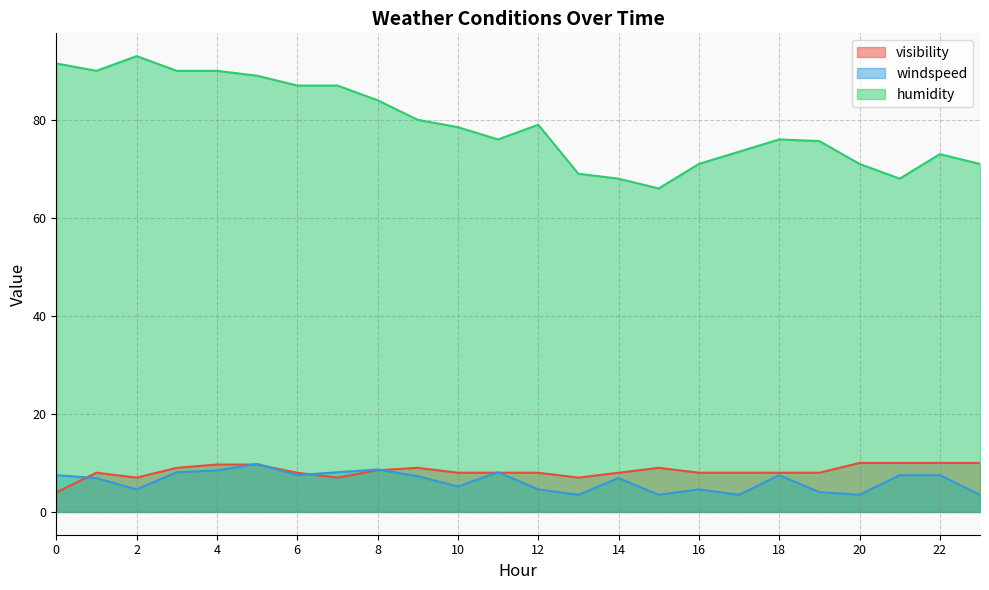

The humidity series shows 89.0 at 14. True or false?

False